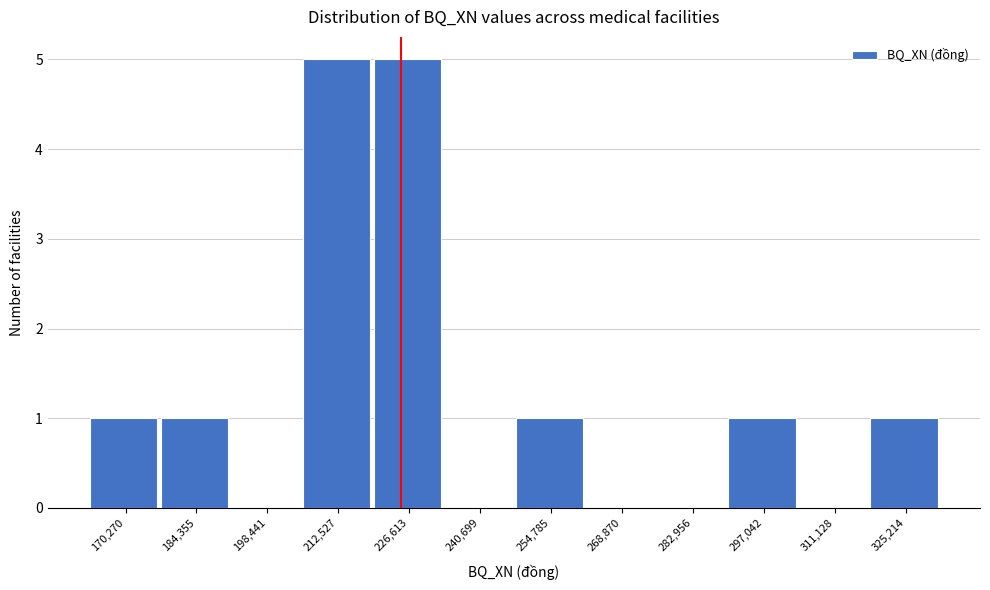

Reading left to right, transcribe all the data shown in this chart.

170,270=1	184,355=1	198,441=0	212,527=5	226,613=5	240,699=0	254,785=1	268,870=0	282,956=0	297,042=1	311,128=0	325,214=1